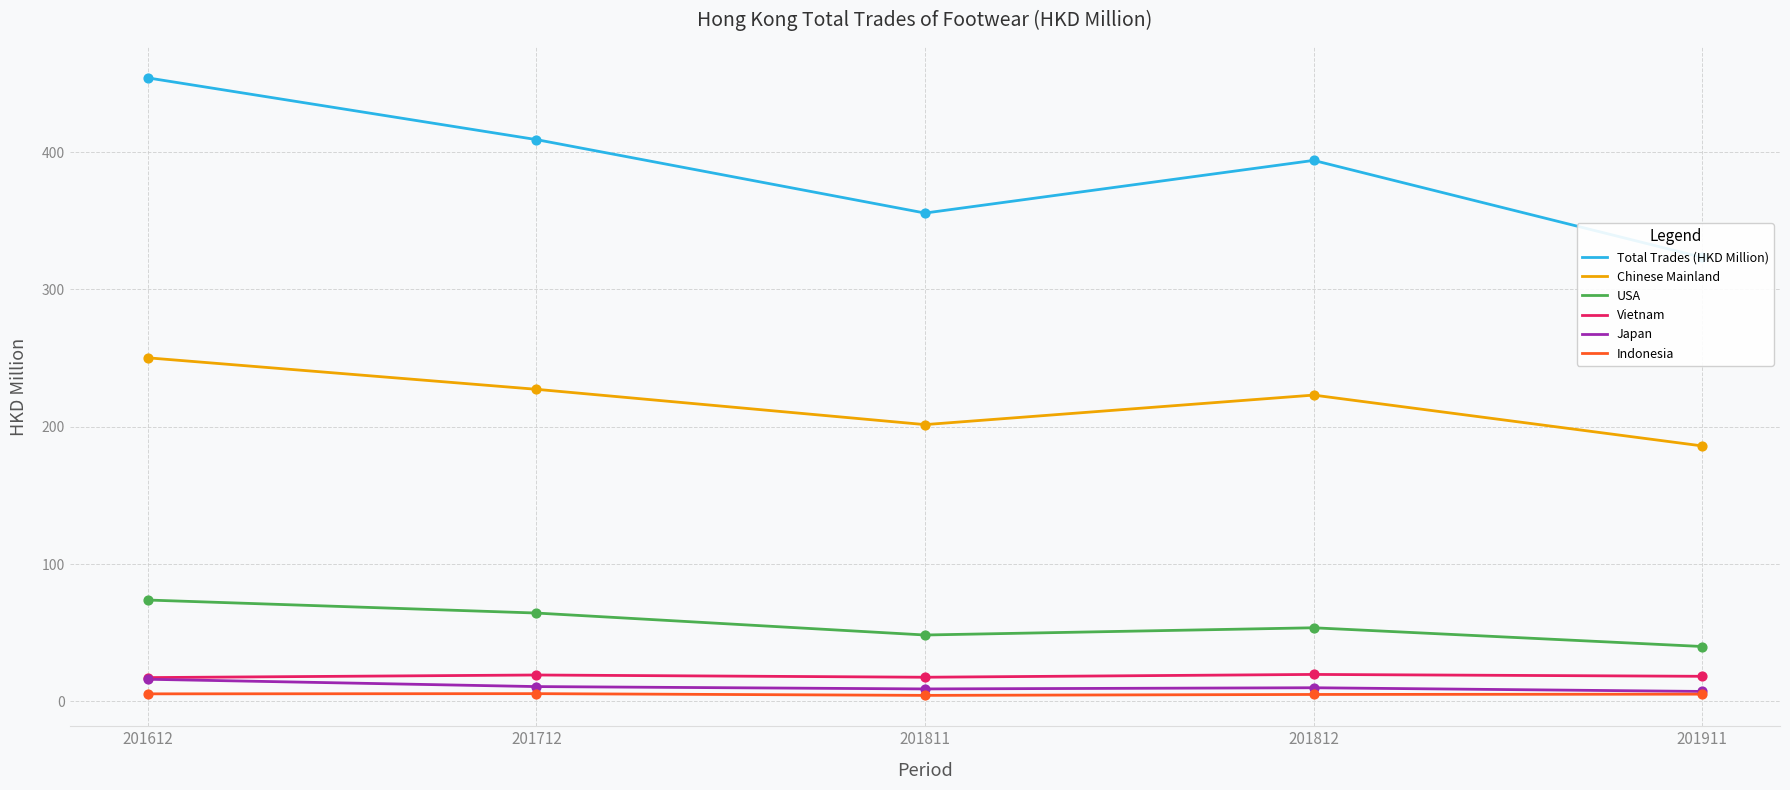

What is the total value across all series at 201712?

736.2